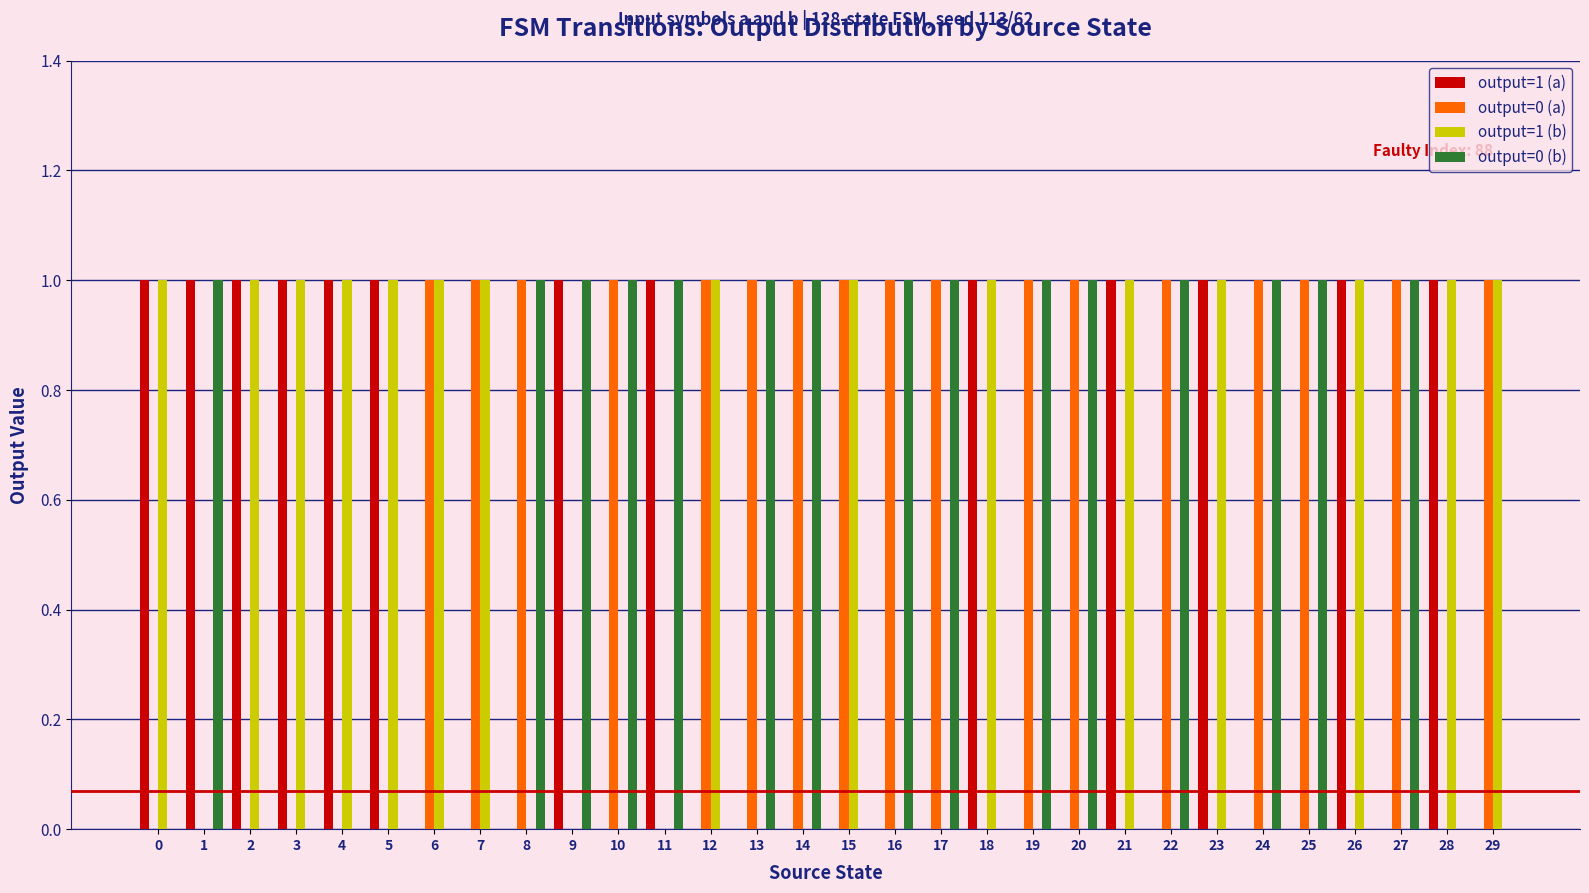

Are the bars grouped side by side (vs. stacked)?

Yes